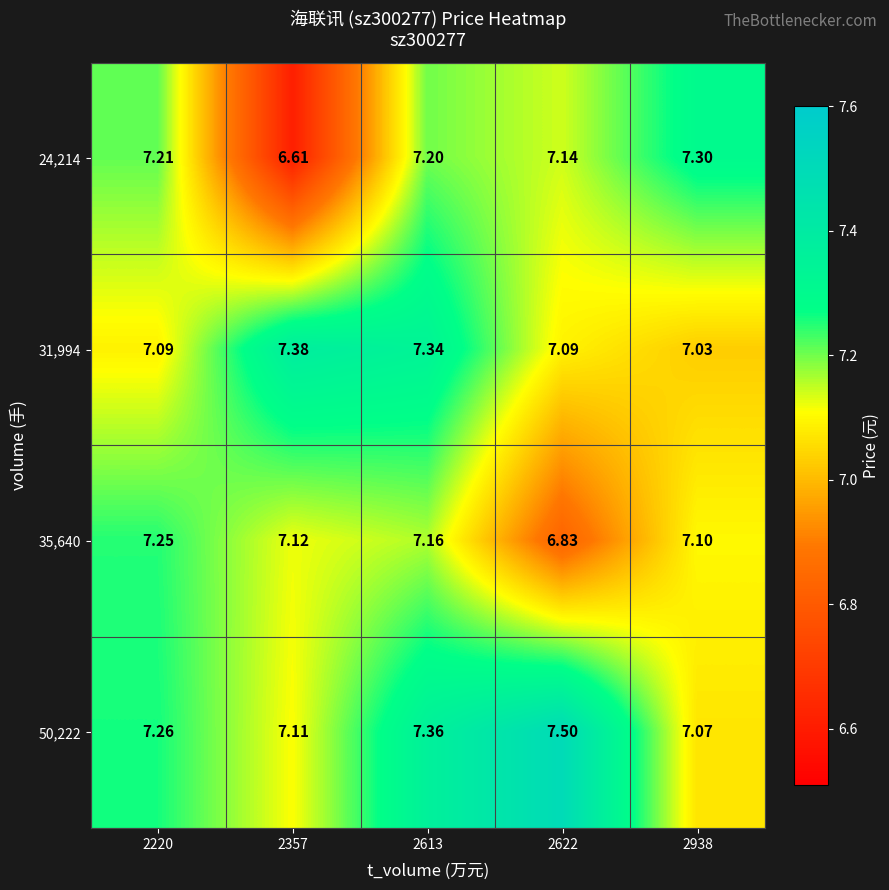

What is the maximum value shown in the chart?

7.5